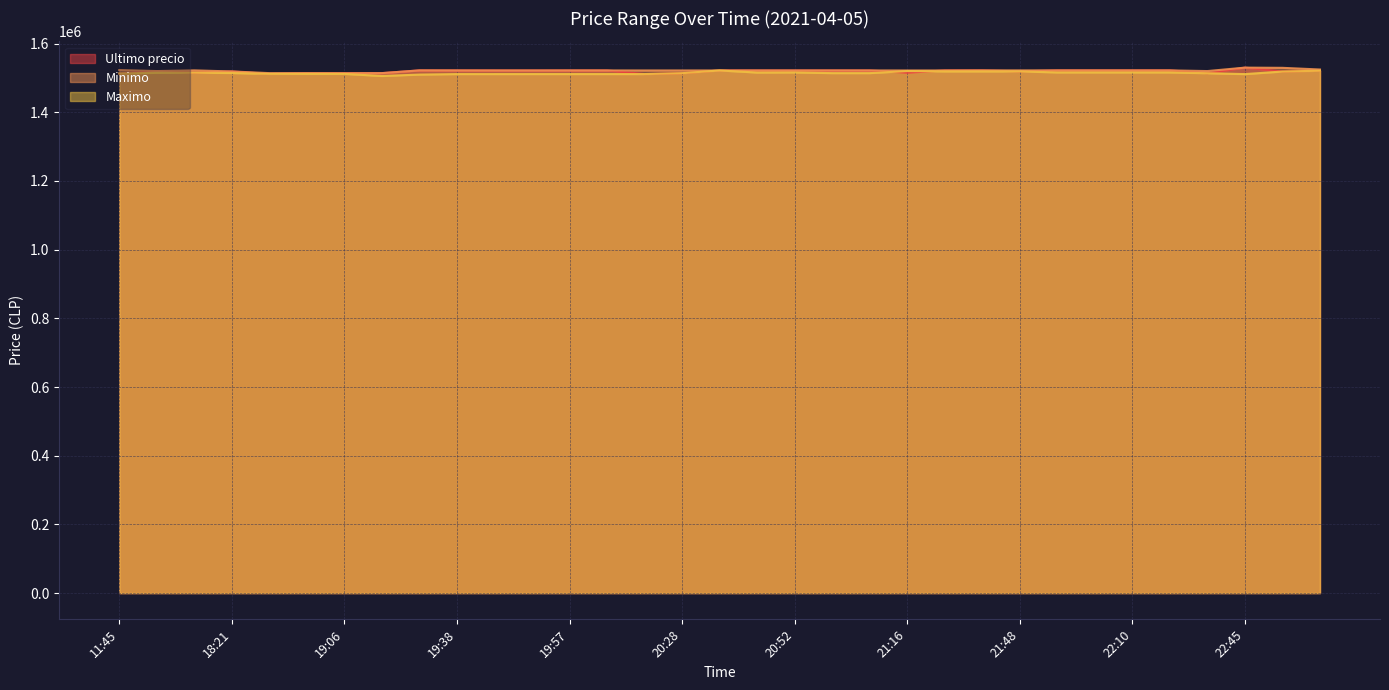

What is the total value across all series at 19:45?

4554698.0